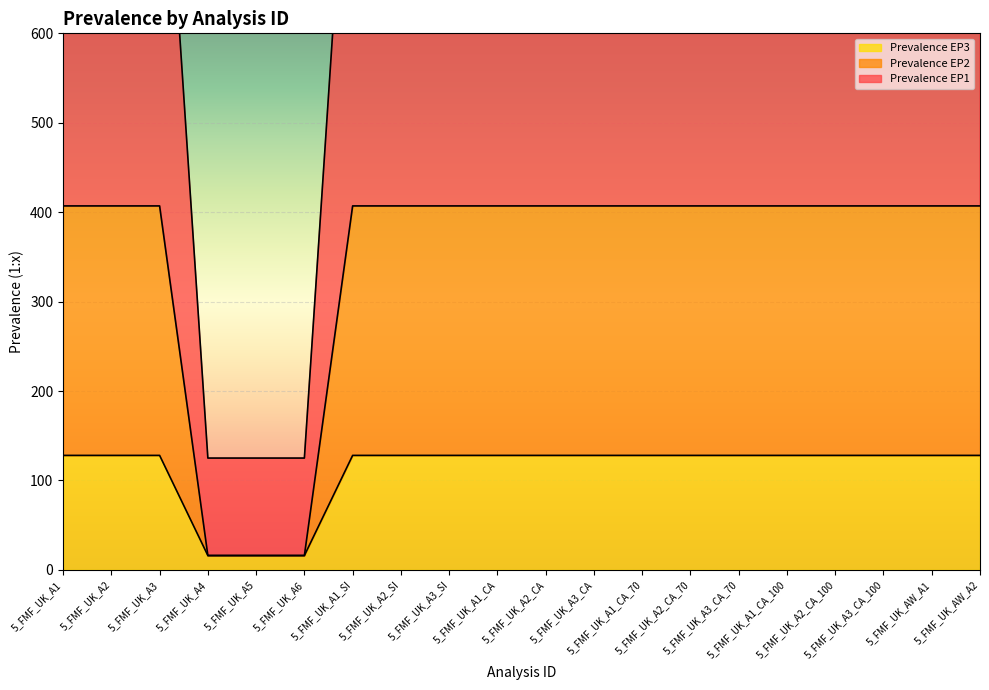

What is the label of the 18th point from the left?

5_FMF_UK_A3_CA_100